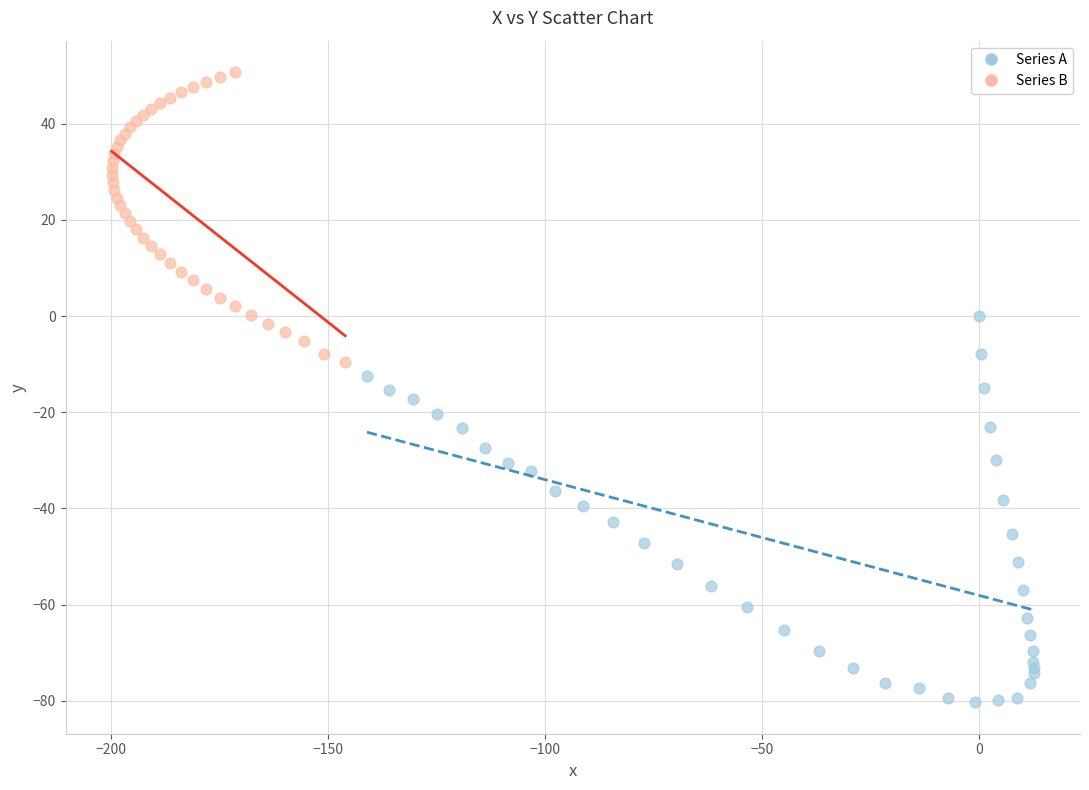

Which series contains the highest Y value?

Series B